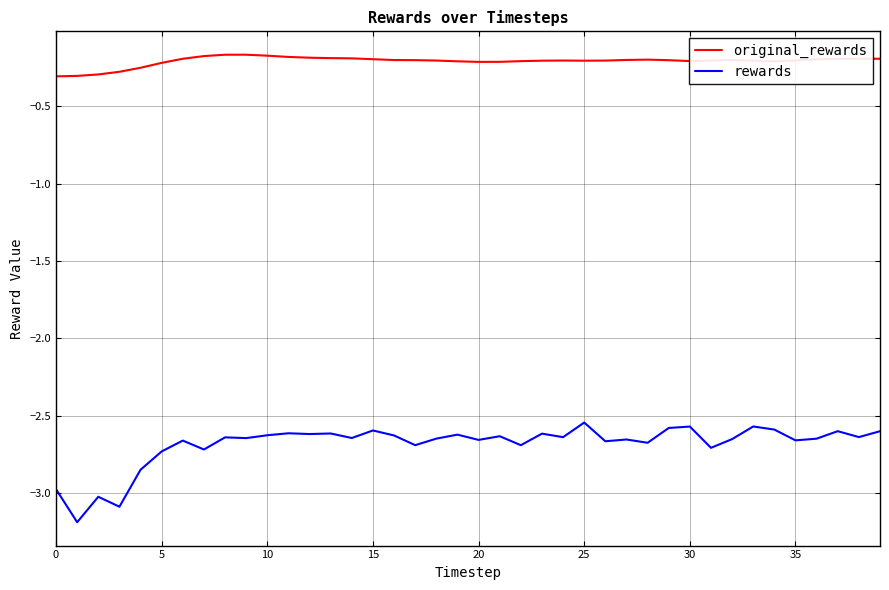

True or false: rewards and original_rewards intersect in this chart.

False